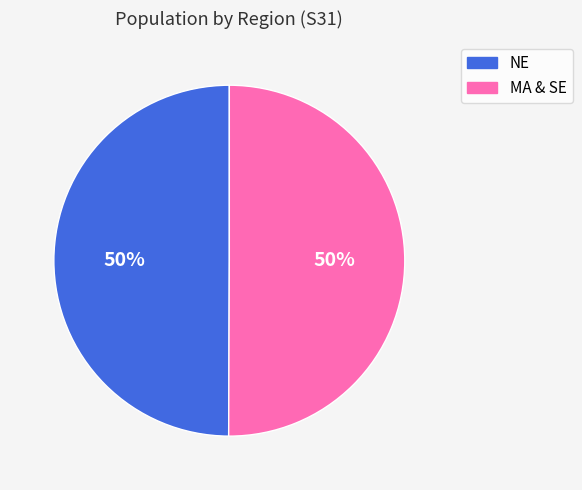

Is the sum of NE and MA & SE greater than half?

Yes